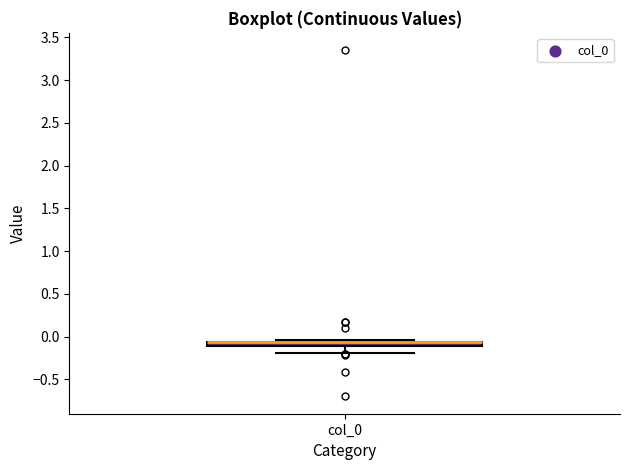

Where is the lower edge of the box for col_0 on the y-axis? The values are not printed on the chart, so give them approximately, as read against the axis.

-0.10